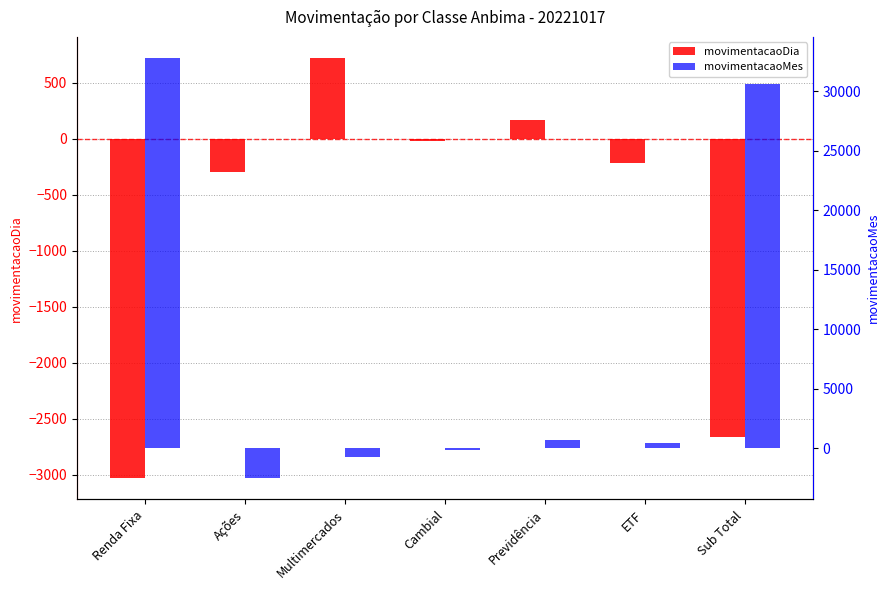

Reading left to right, extract all data points from this chart.

movimentacaoDia: Renda Fixa=-3031.0	Ações=-291.8	Multimercados=723.4	Cambial=-15.6	Previdência=173.3	ETF=-216.5	Sub Total=-2658.3
movimentacaoMes: Renda Fixa=32812.0	Ações=-2523.3	Multimercados=-728.1	Cambial=-103.7	Previdência=697.0	ETF=482.2	Sub Total=30636.0